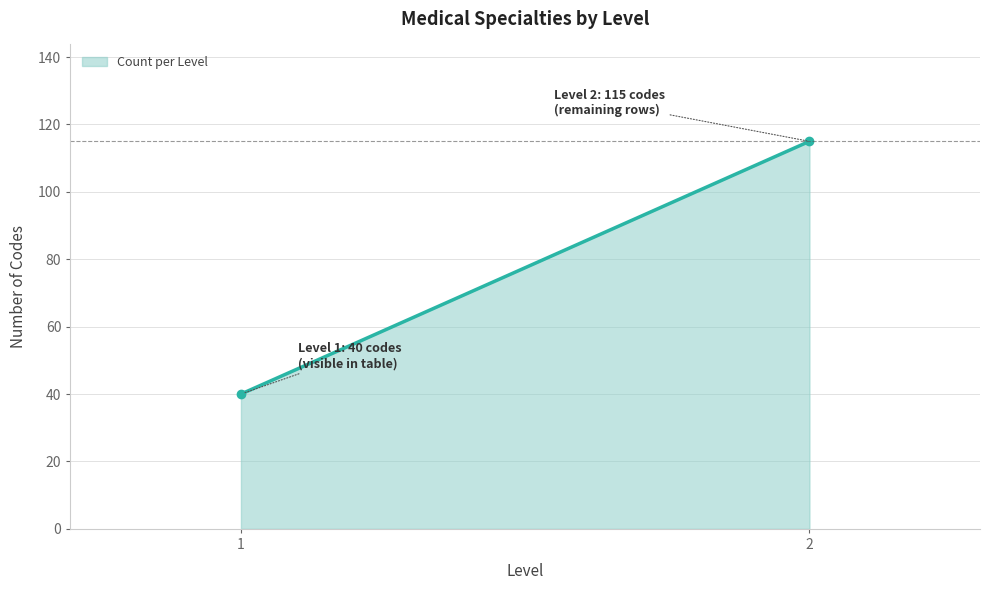

Between 1 and 2, which is larger?

2